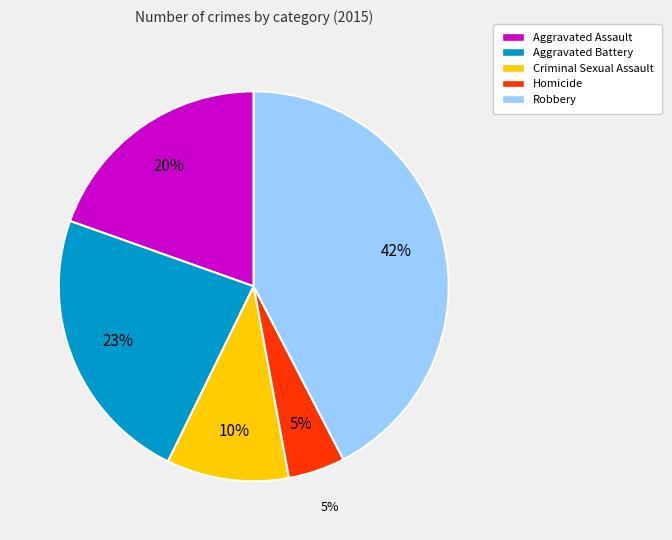

What percentage is the Robbery slice, to the nearest percent?

42%